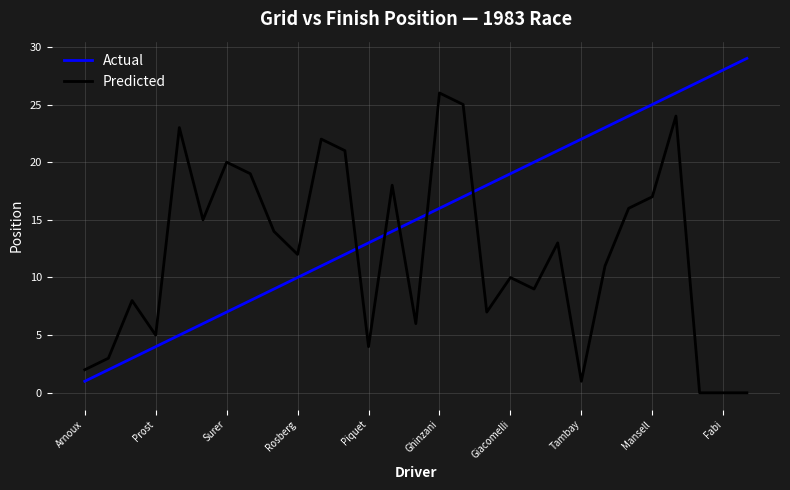

What is the greatest value displayed?

29